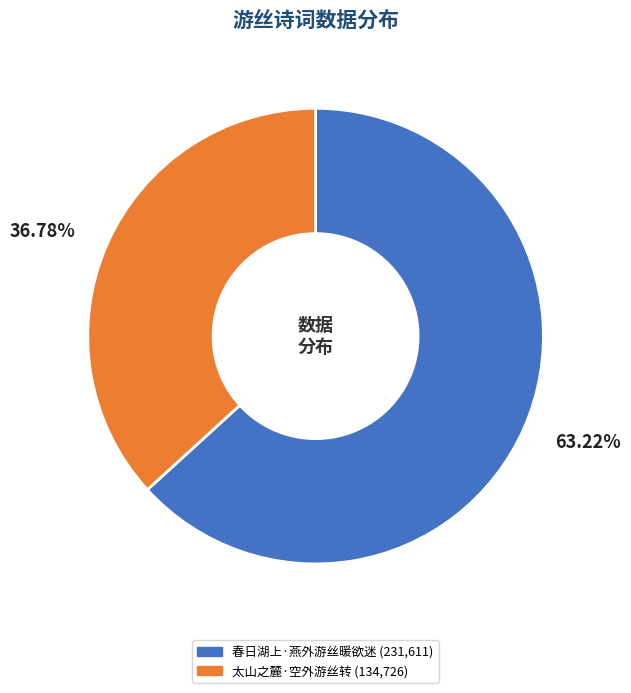

Is the sum of 春日湖上·燕外游丝暖欲迷 and 太山之麓·空外游丝转 greater than half?

Yes